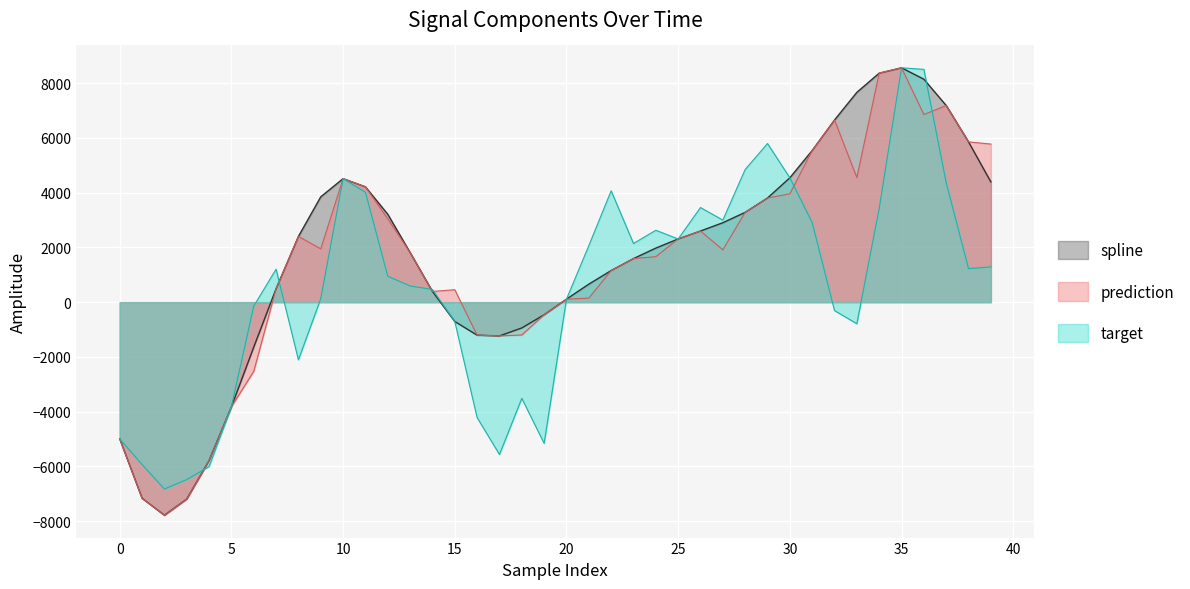

What are all the series names shown in the legend?

spline, prediction, target